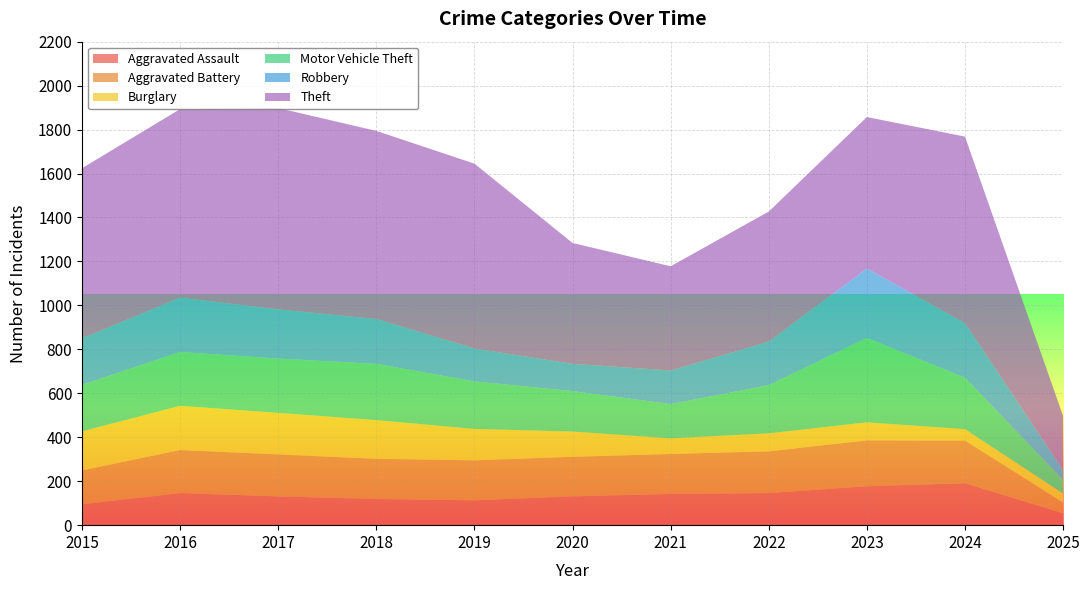

Reading left to right, extract all data points from this chart.

Aggravated Assault: 95	146	131	119	113	131	142	146	177	191	54
Aggravated Battery: 154	196	191	183	182	180	182	190	209	194	49
Burglary: 178	201	189	176	143	115	71	82	82	52	41
Motor Vehicle Theft: 211	245	247	256	216	184	156	219	384	234	62
Robbery: 212	247	224	204	150	124	153	198	316	248	45
Theft: 774	858	916	856	841	550	474	592	689	849	245